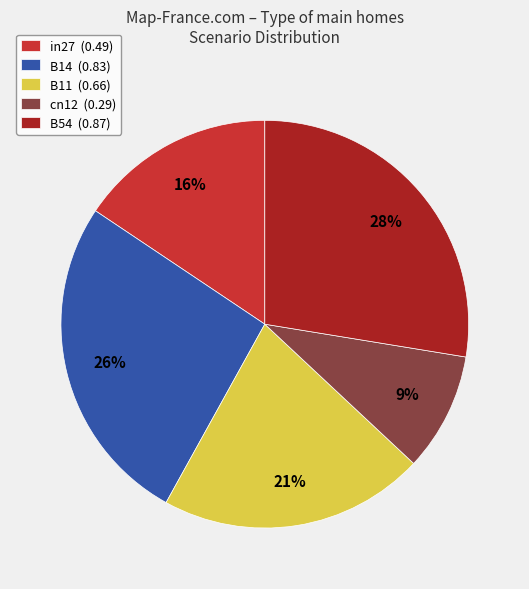

To the nearest percent, what portion does in27 represent?

16%